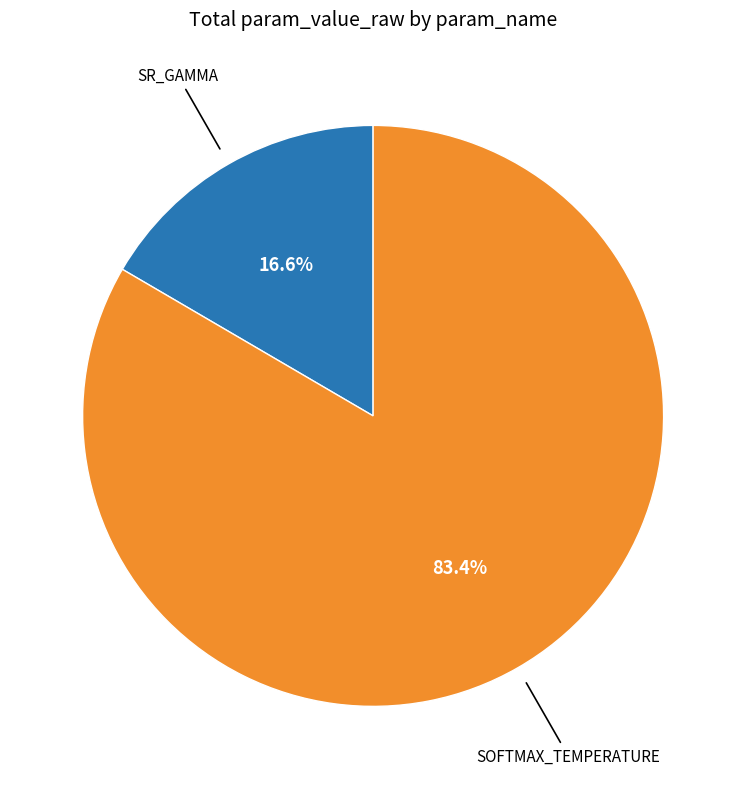

To the nearest percent, what is the difference between the largest and smallest slice percentages?

67%